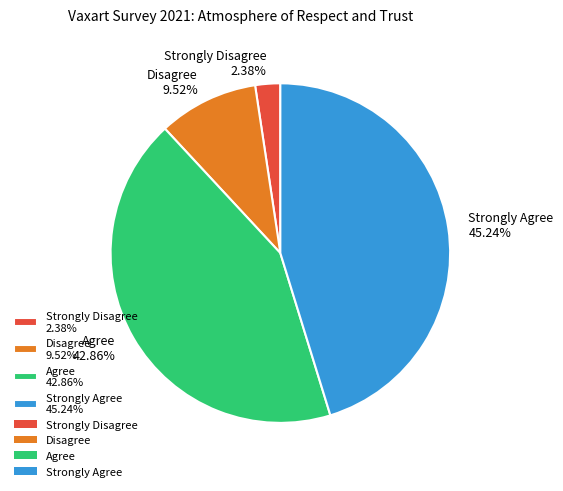

To the nearest percent, what portion does Agree represent?

43%